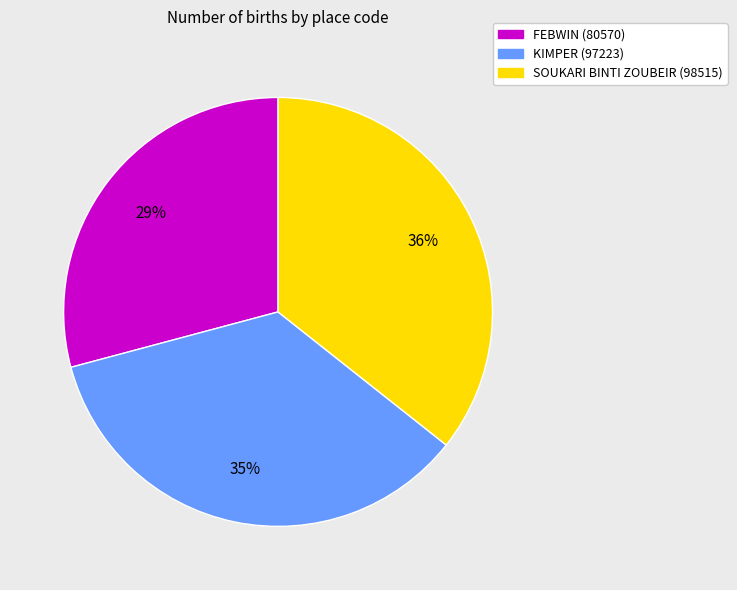

True or false: KIMPER accounts for 24% of the total.

False